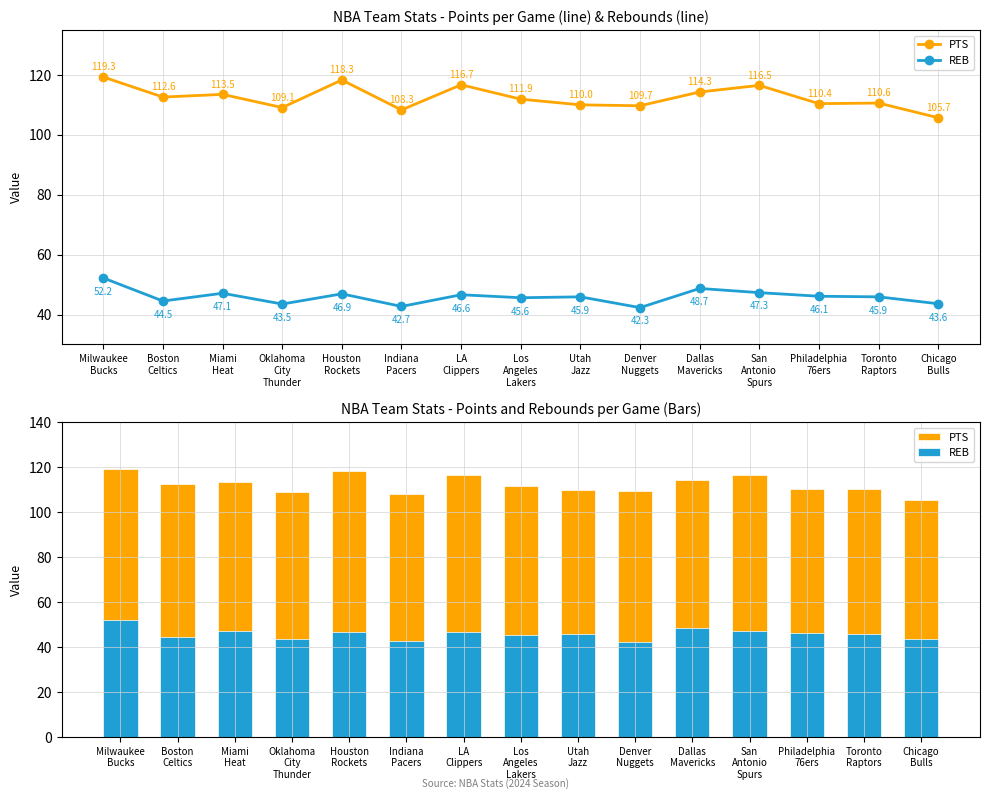

What is the highest value of the PTS series?

119.3